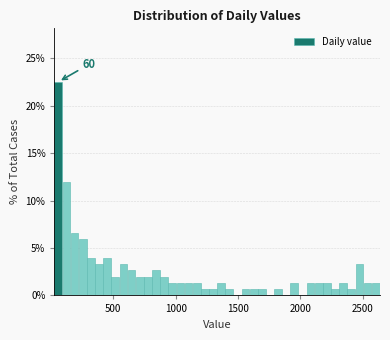

Around what value on the x-axis is the tallest bar? Give the approximate position of its centre, as read against the axis.

50